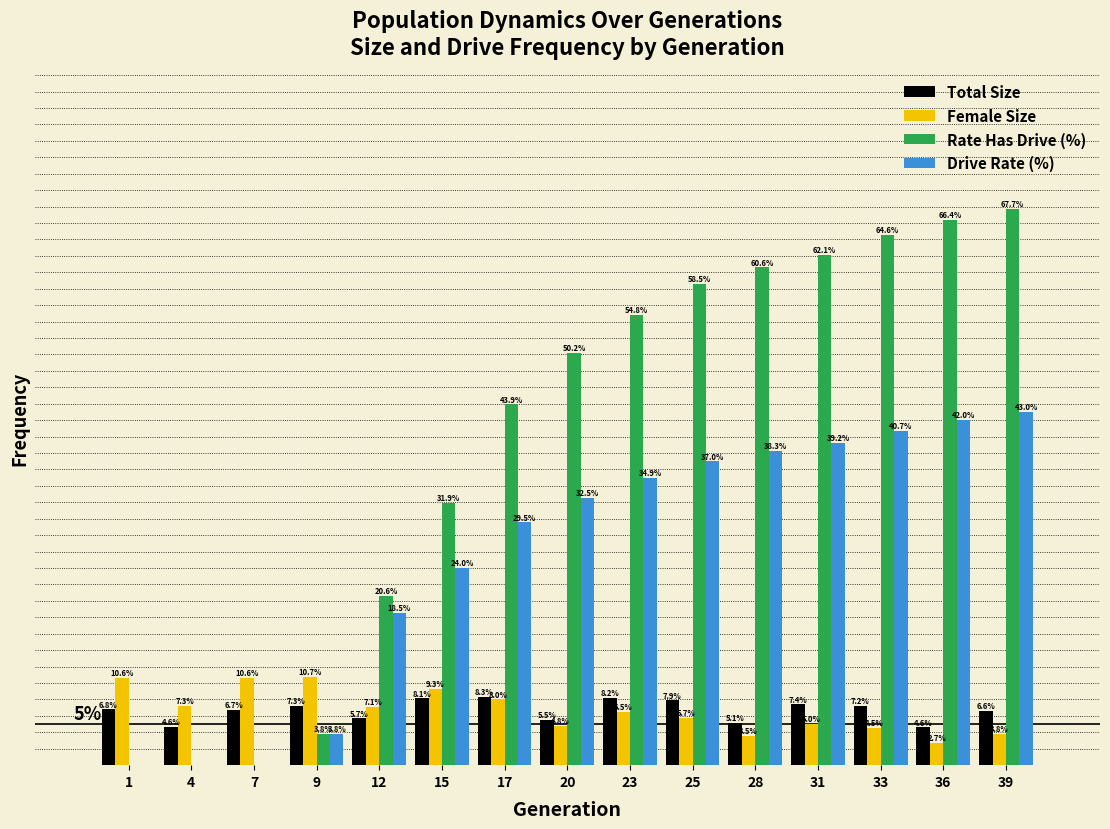

Is the value of Drive Rate (%) at 39 greater than the value of Rate Has Drive (%) at 1?

Yes